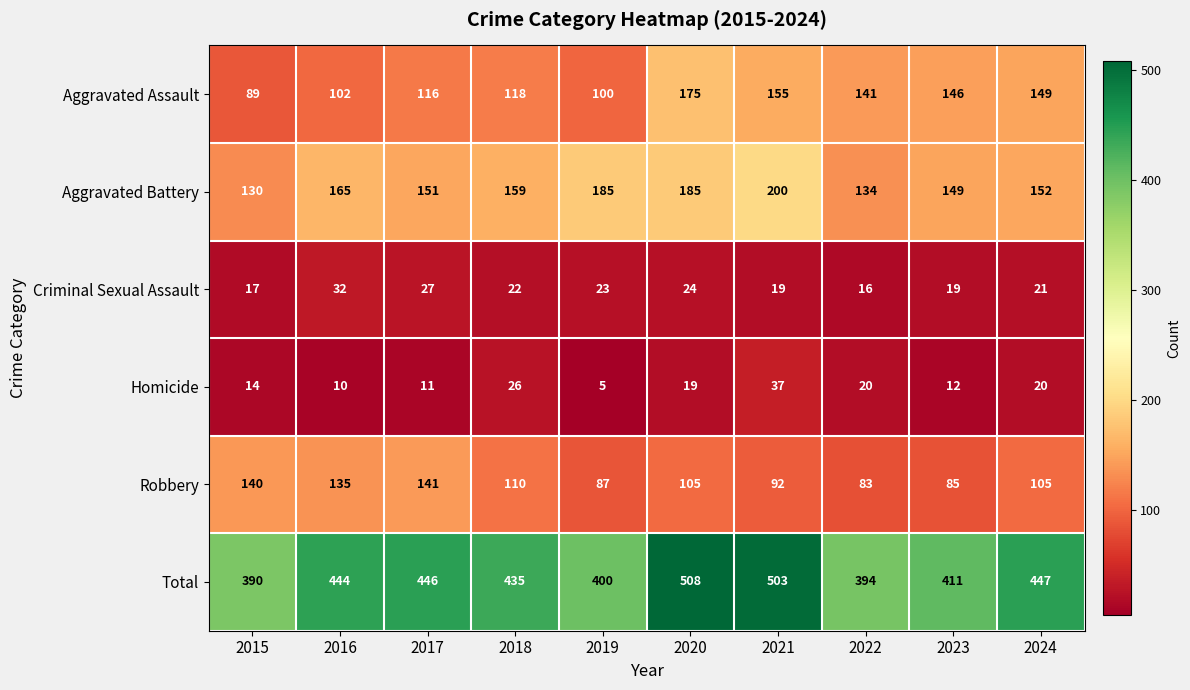

What is the highest value of the Aggravated Battery series?

200